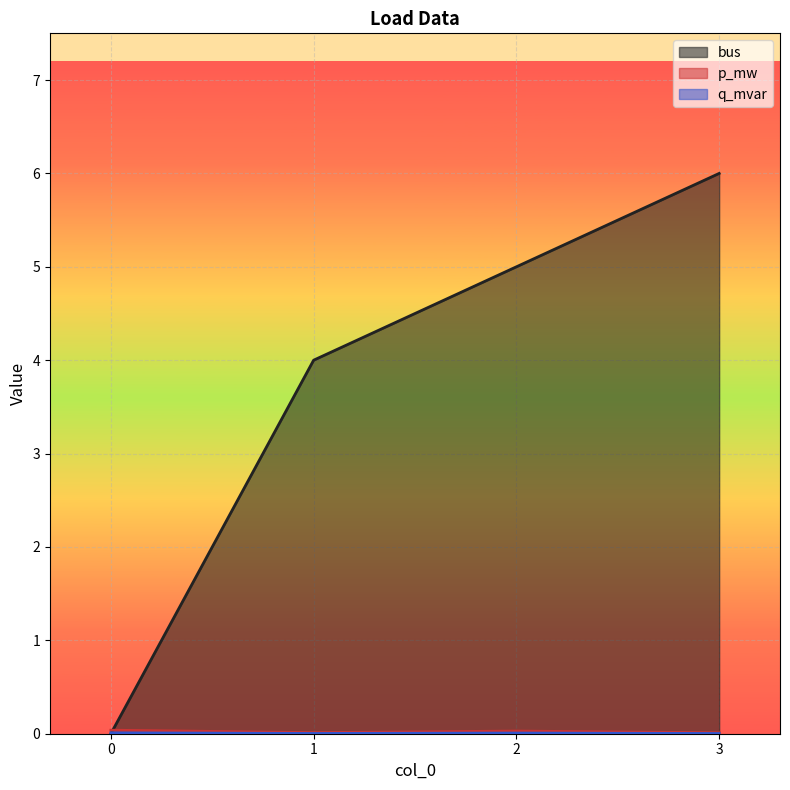

How many lines are shown in the chart?

3